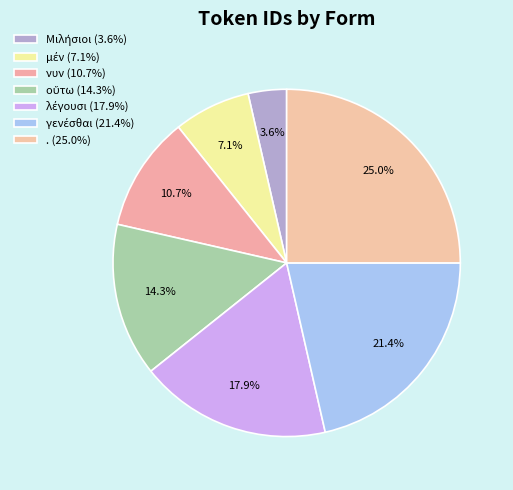

The μέν slice represents 7% of the pie. True or false?

True